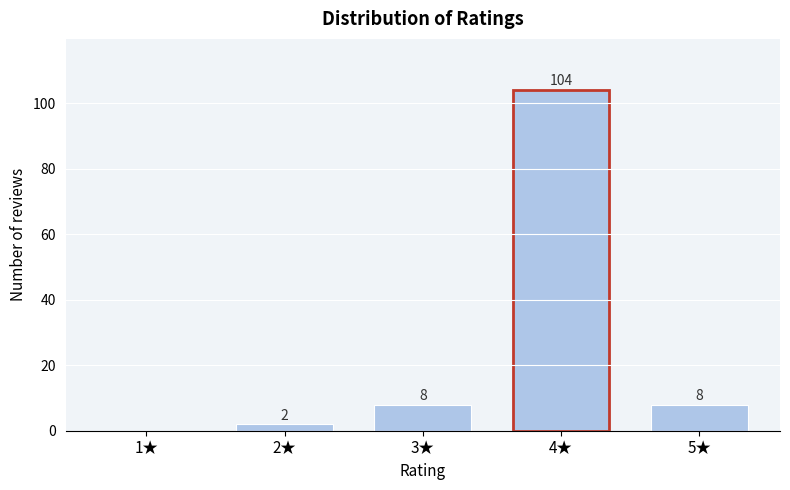

Reading right to left, extract all data points from this chart.

5★=8	4★=104	3★=8	2★=2	1★=0